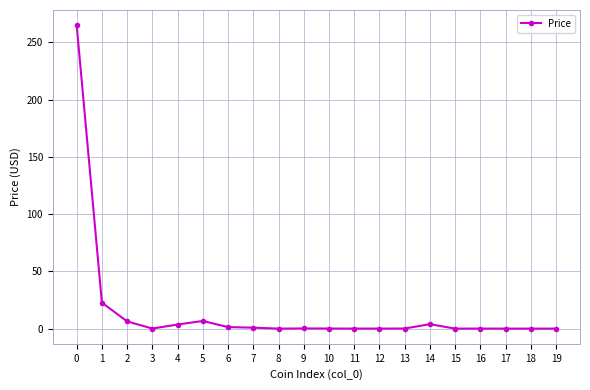

What is the difference between the values at 13 and 11?

0.1